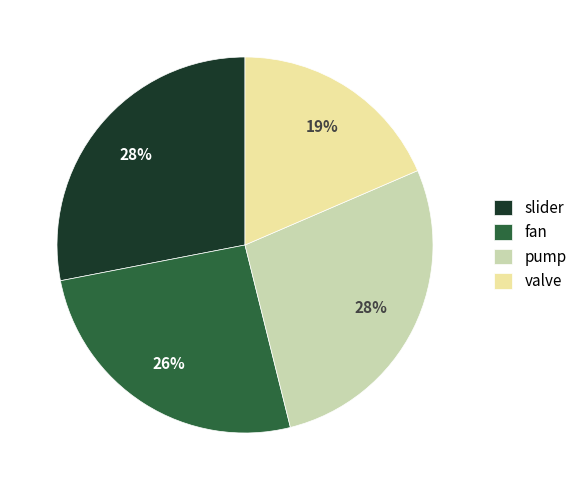

Which slice is the smallest?

valve